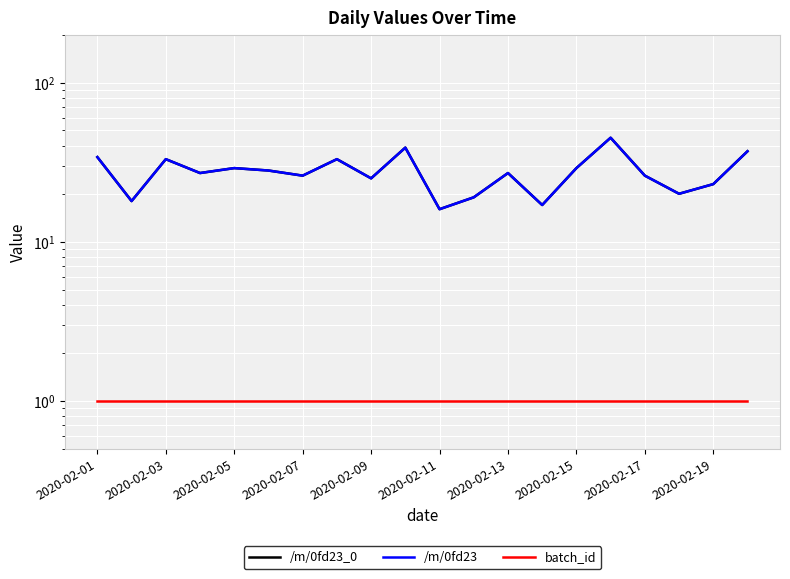

Reading left to right, list all the values displayed in this chart.

/m/0fd23_0: 34	18	33	27	29	28	26	33	25	39	16	19	27	17	29	45	26	20	23	37
/m/0fd23: 34	18	33	27	29	28	26	33	25	39	16	19	27	17	29	45	26	20	23	37
batch_id: 1	1	1	1	1	1	1	1	1	1	1	1	1	1	1	1	1	1	1	1